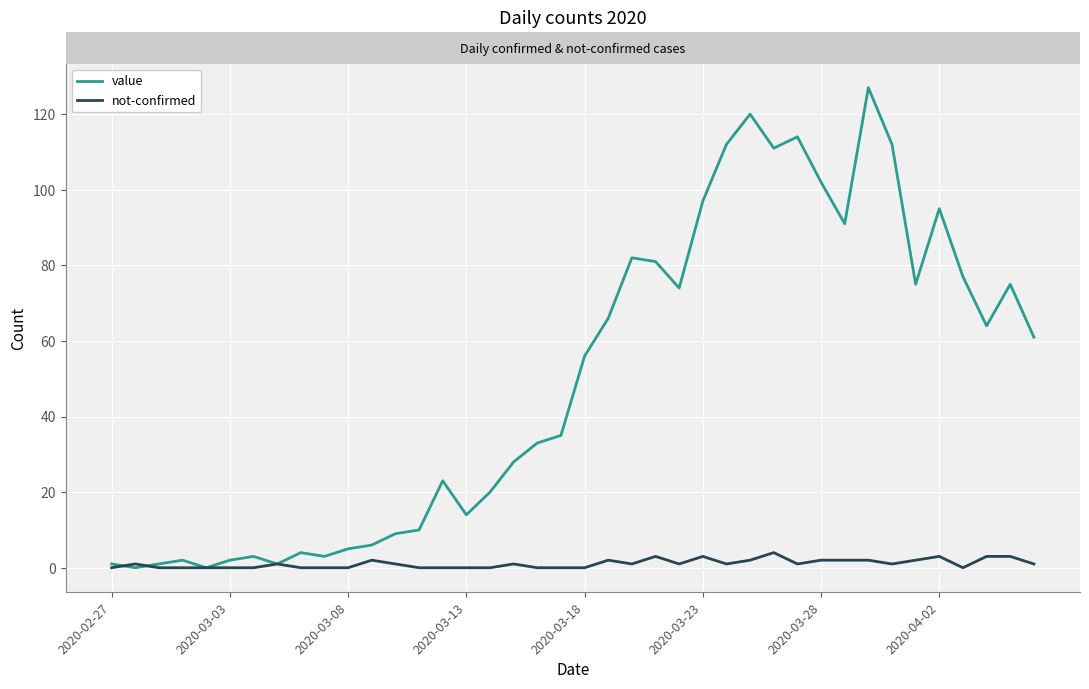

What is the sum of all not-confirmed values?

43